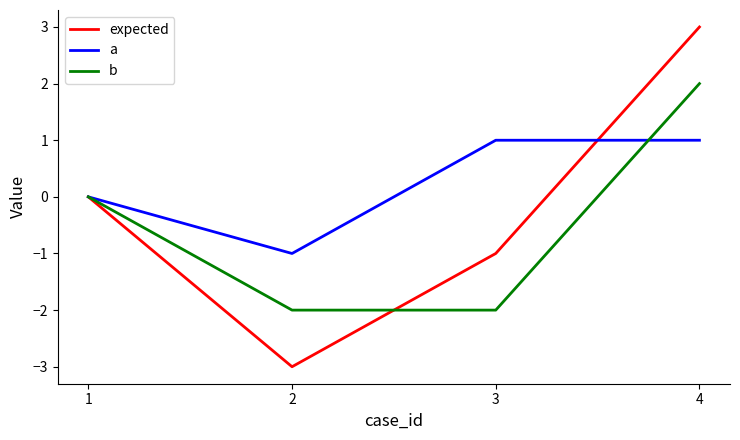

Rank the series by their maximum value, from lowest to highest.

a, b, expected